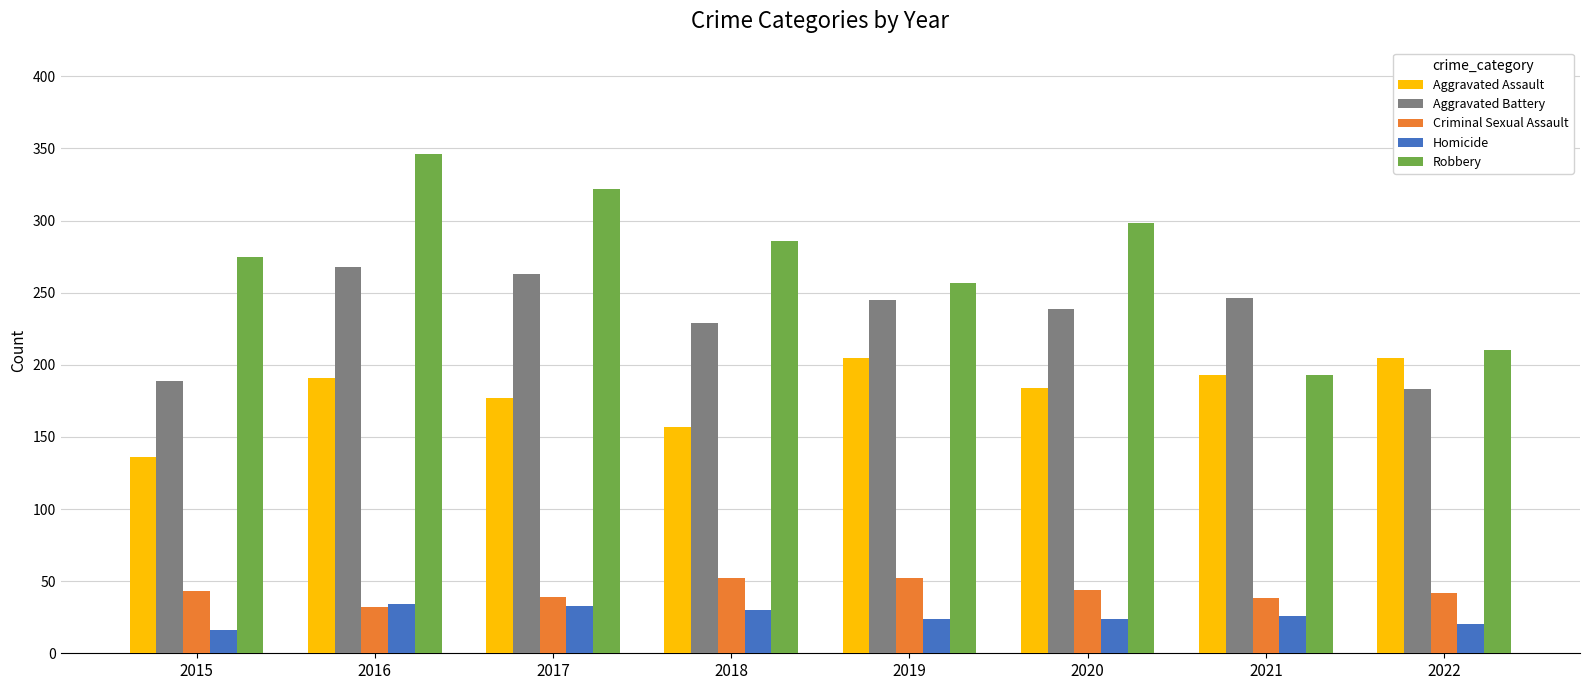

Is it true that Aggravated Assault equals 121 at 2020?

False